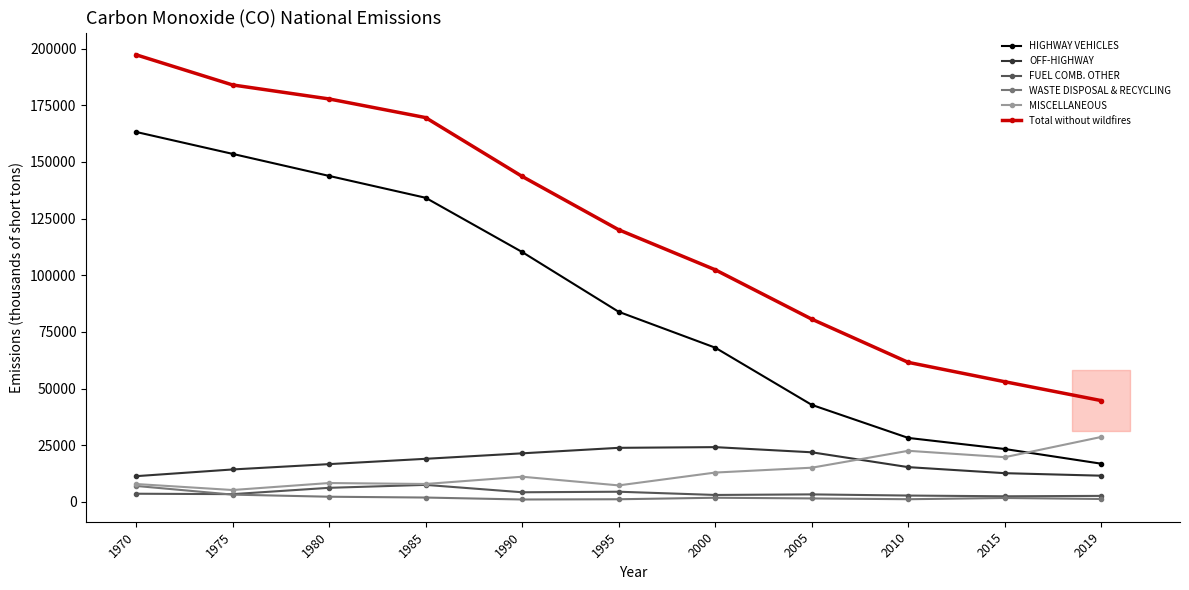

What are all the series names shown in the legend?

HIGHWAY VEHICLES, OFF-HIGHWAY, FUEL COMB. OTHER, WASTE DISPOSAL & RECYCLING, MISCELLANEOUS, Total without wildfires